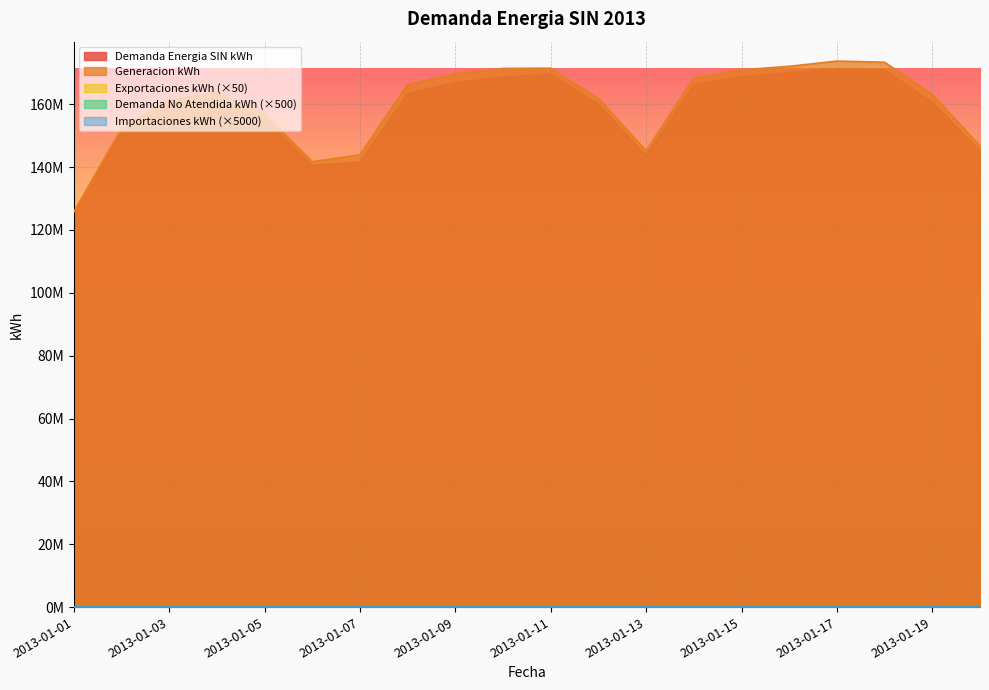

Reading right to left, transcribe all the data shown in this chart.

Demanda Energia SIN kWh: 145194589.4	160644666.9	170832762.9	171355809.6	169999205.0	168798205.5	166195575.8	143688119.2	160009892.0	169499111.3	168636767.2	166924031.9	163377986.2	141644440.9	140617215.5	155376640.4	162060675.6	159894472.3	151121723.0	125699526.6
Generacion kWh: 146753283.7	163094100.8	173373058.3	173747344.1	172082982.8	170951427.3	168440390.4	145209899.4	161828979.6	171491022.7	171410068.4	169727492.1	166305270.1	143924794.1	141745125.6	156810801.6	163602792.0	161285249.4	152334527.1	125706564.9
Exportaciones kWh: 32545.1	50002.4	54018.6	48204.8	43960.9	43846.5	45054.6	30473.3	36593.1	39962.6	56312.0	56108.3	58684.0	45746.0	22967.5	29091.1	32106.8	28246.4	26366.6	264.0
Demanda No Atendida kWh: 134.3	100.1	320.7	35.5	225.2	75.0	15.8	0.0	0.0	11.9	81.2	0.0	7.5	6.2	28.7	25.0	114.3	32.9	186.8	0.0
Importaciones kWh: 0.3	0.1	0.1	0.2	0.3	0.3	0.0	0.4	2.1	0.1	0.3	0.4	0.6	0.8	1.2	1.6	1.2	1.0	2.4	1.2